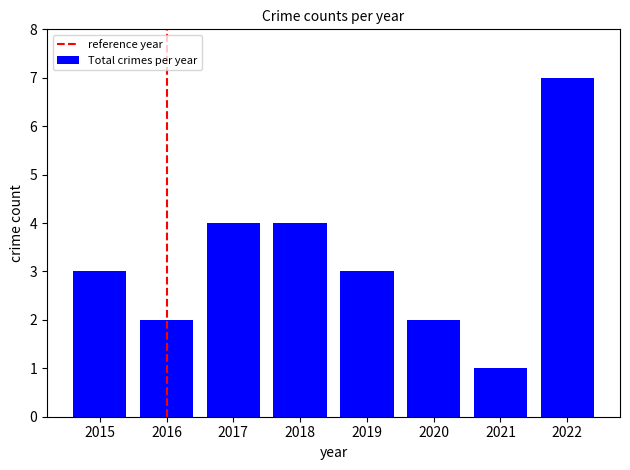

What is the ratio of the value at 2019 to the value at 2022?

0.4